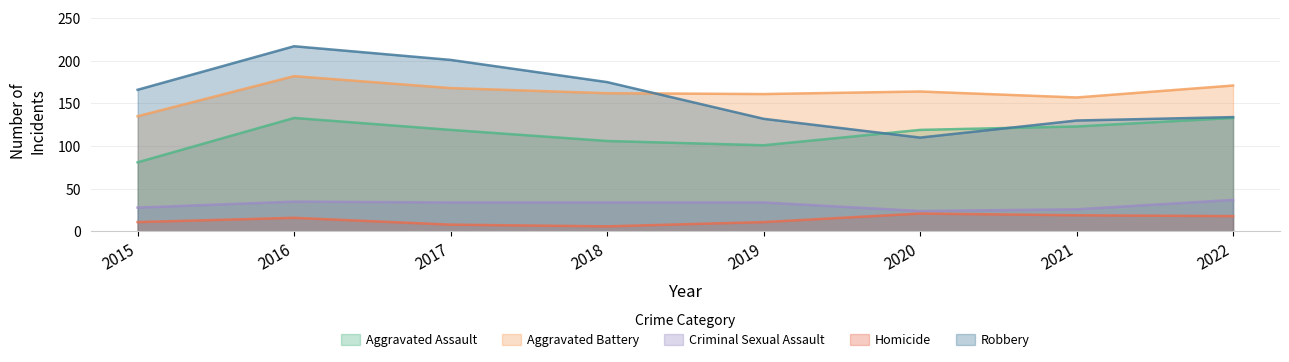

At which label does Robbery reach its minimum?

2020